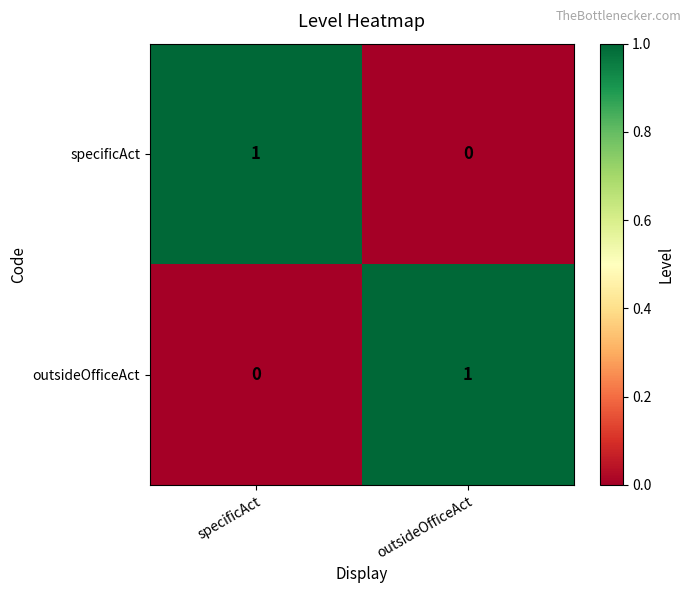

Where is outsideOfficeAct nearest to the value 0?

specificAct